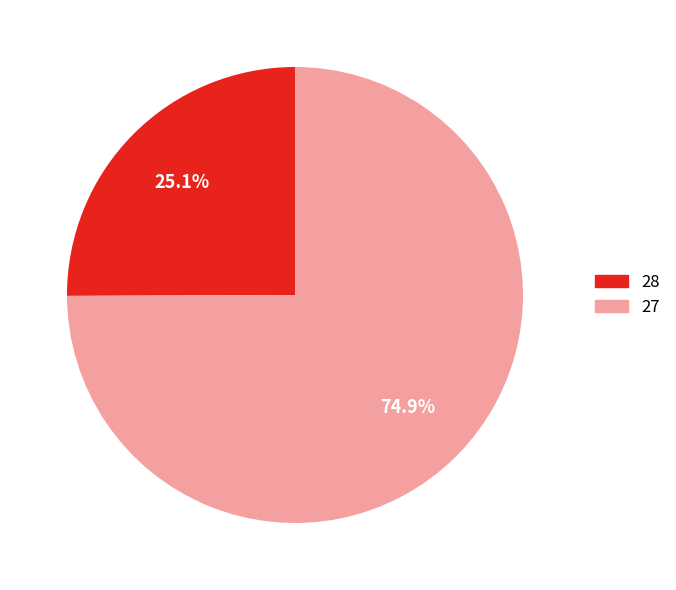

Is 27 the majority of the pie?

Yes